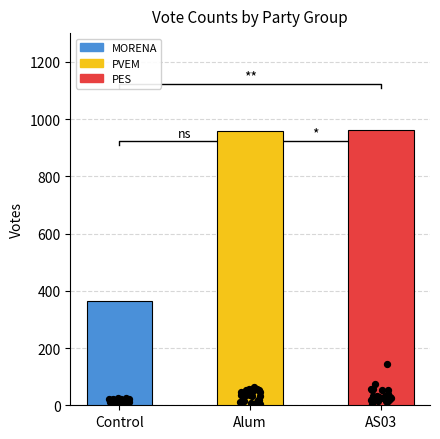

Which series has the largest total across all categories?

PES